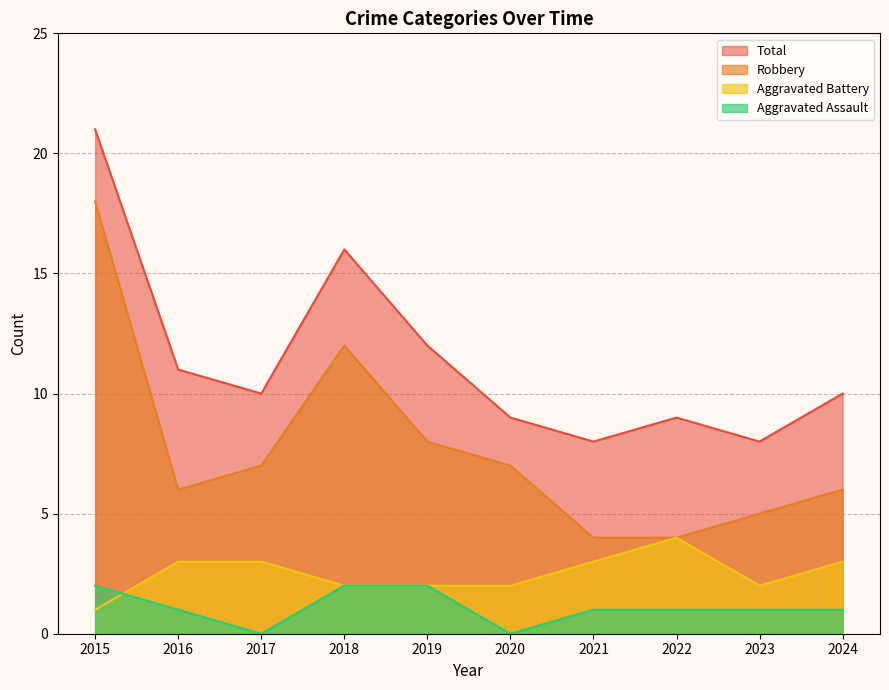

Rank the series by their maximum value, from lowest to highest.

Aggravated Assault, Aggravated Battery, Robbery, Total